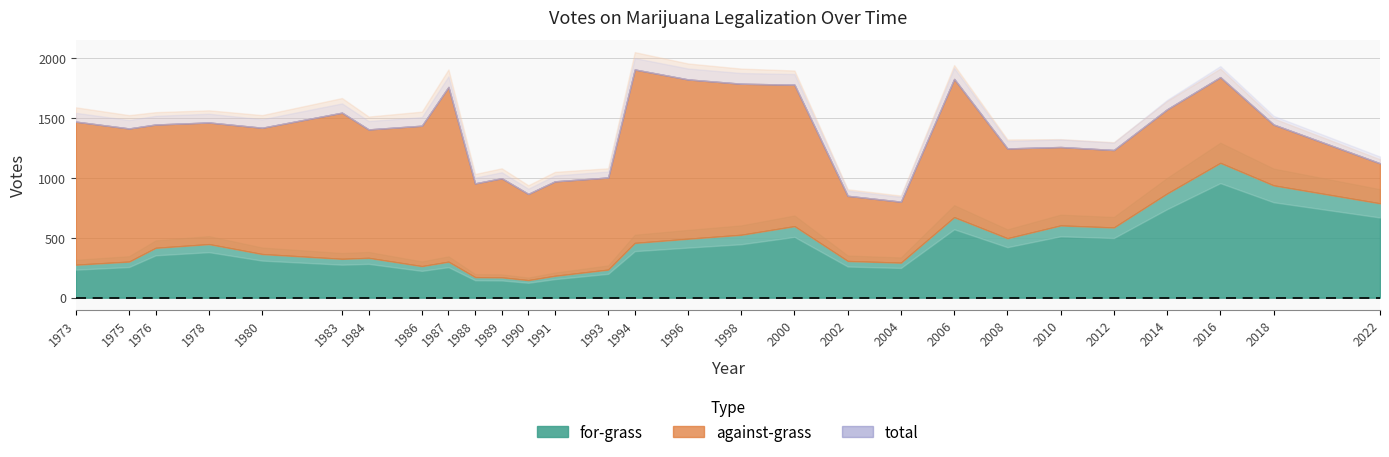

Which series has the widest spread of values?

against-grass